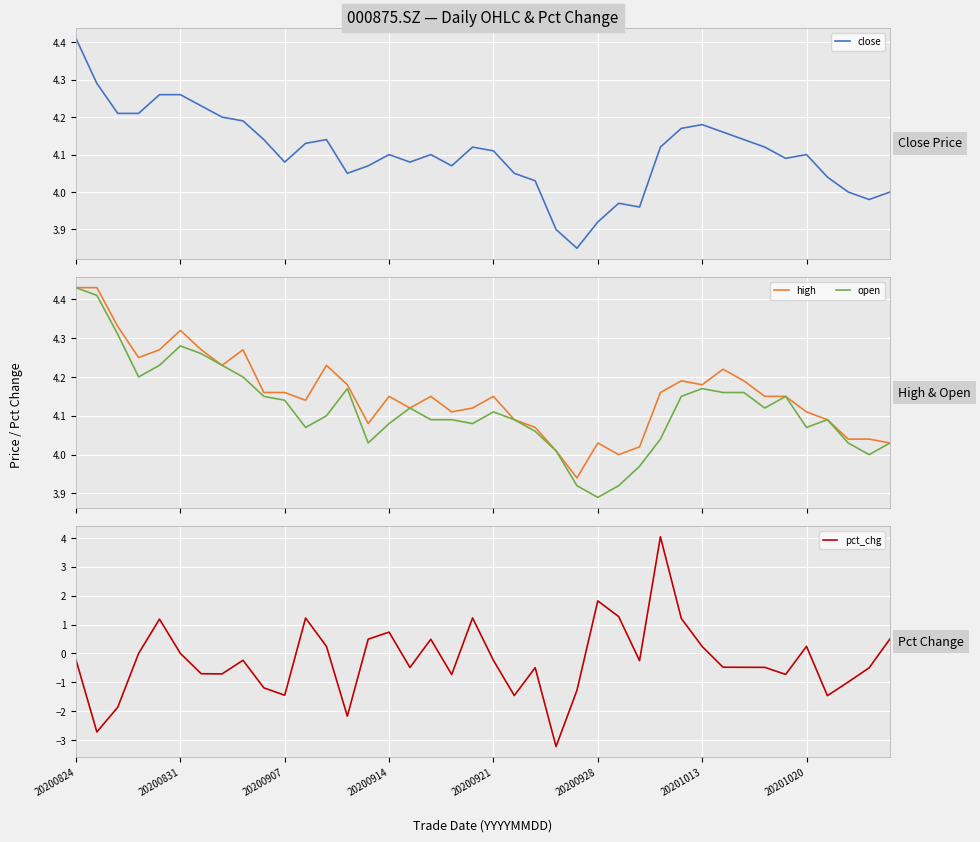

The pct_chg series shows 0.7 at 20200914. True or false?

True